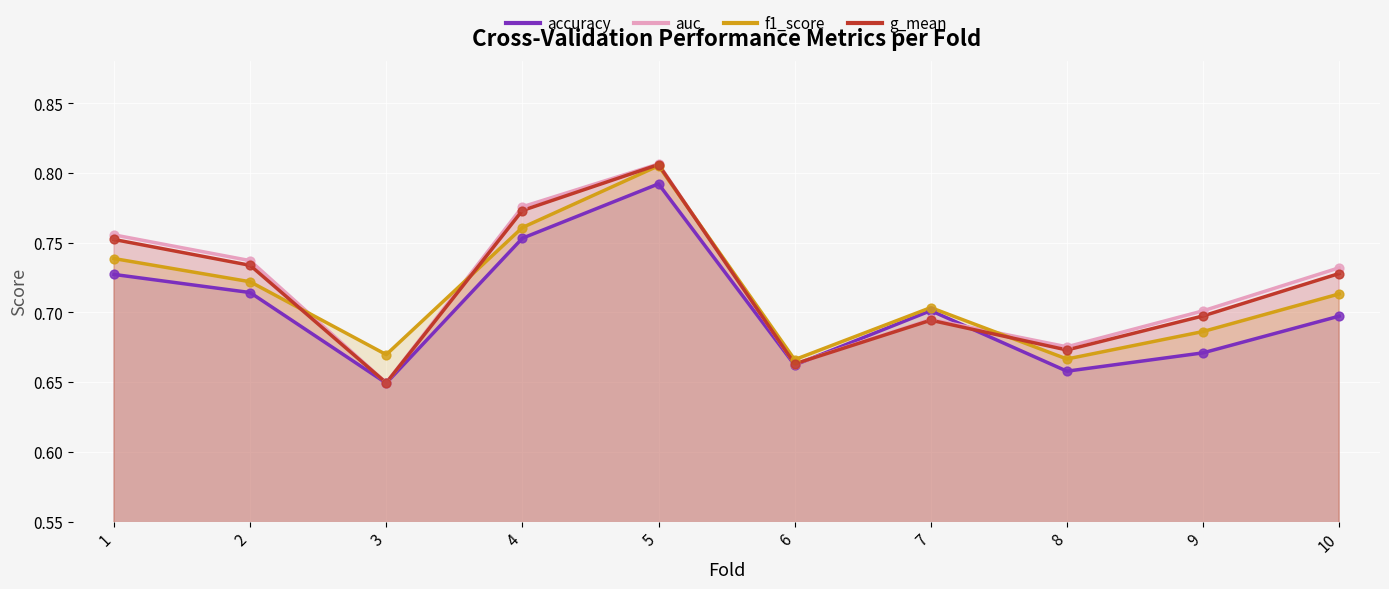

At which category is the sum across all series the highest?

5